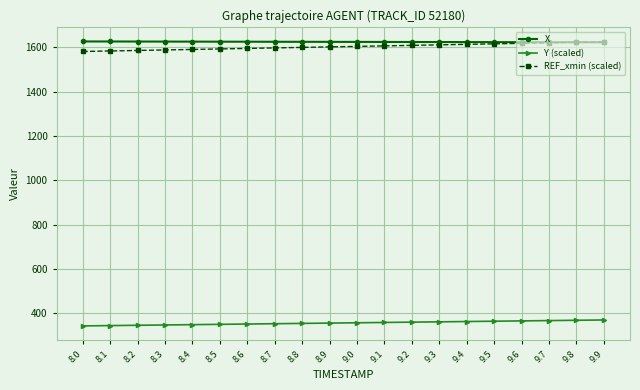

What is the minimum value shown in the chart?

342.8